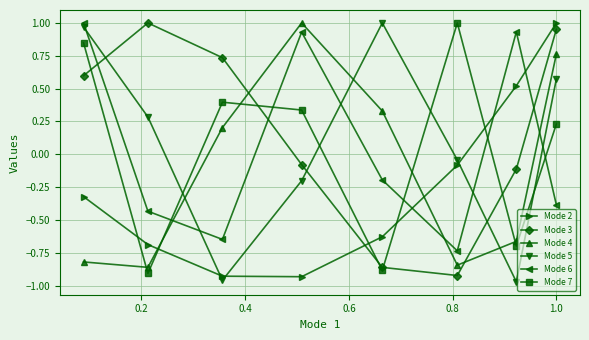

What is the difference between the second highest and second lowest values in the Mode 7 series?

1.7